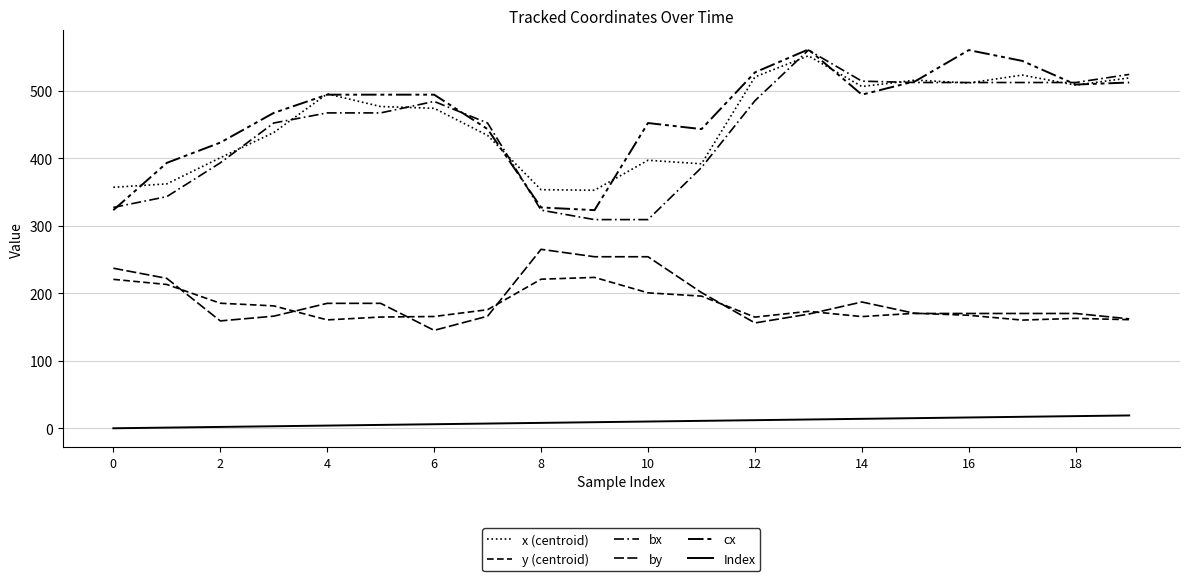

What is the label of the 16th point from the left?

15